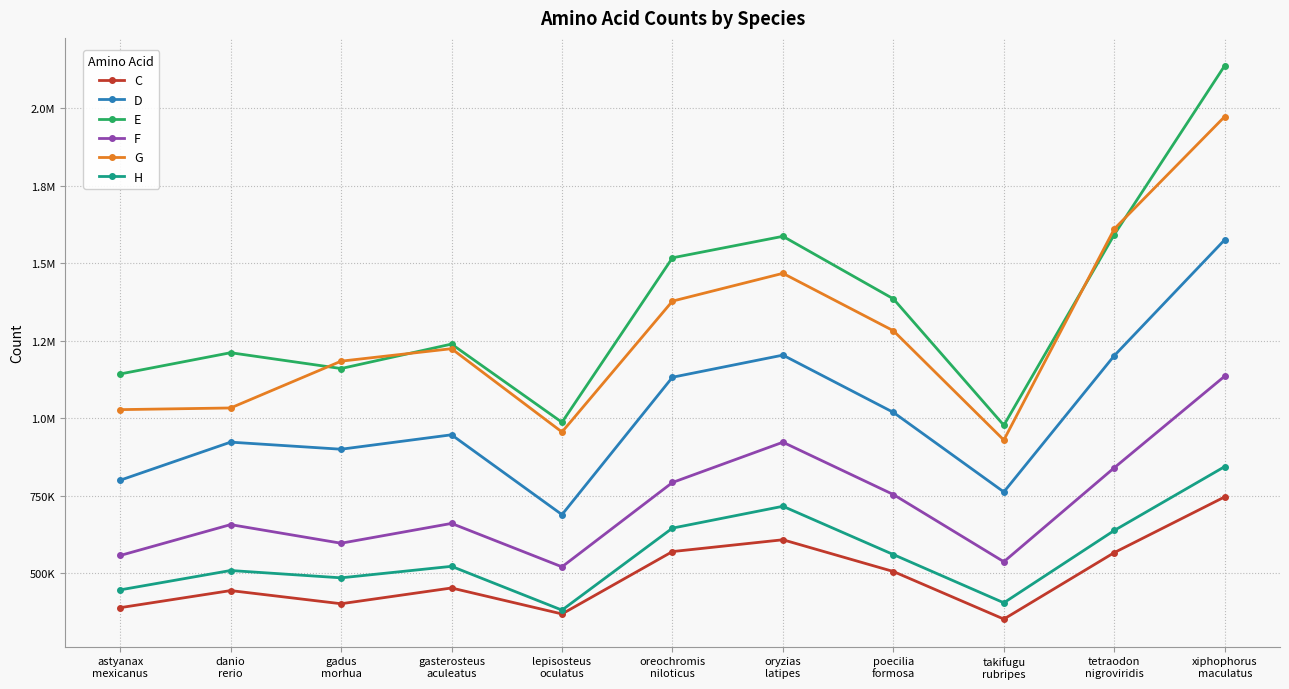

Is it true that E equals 977685 at takifugu
rubripes?

True